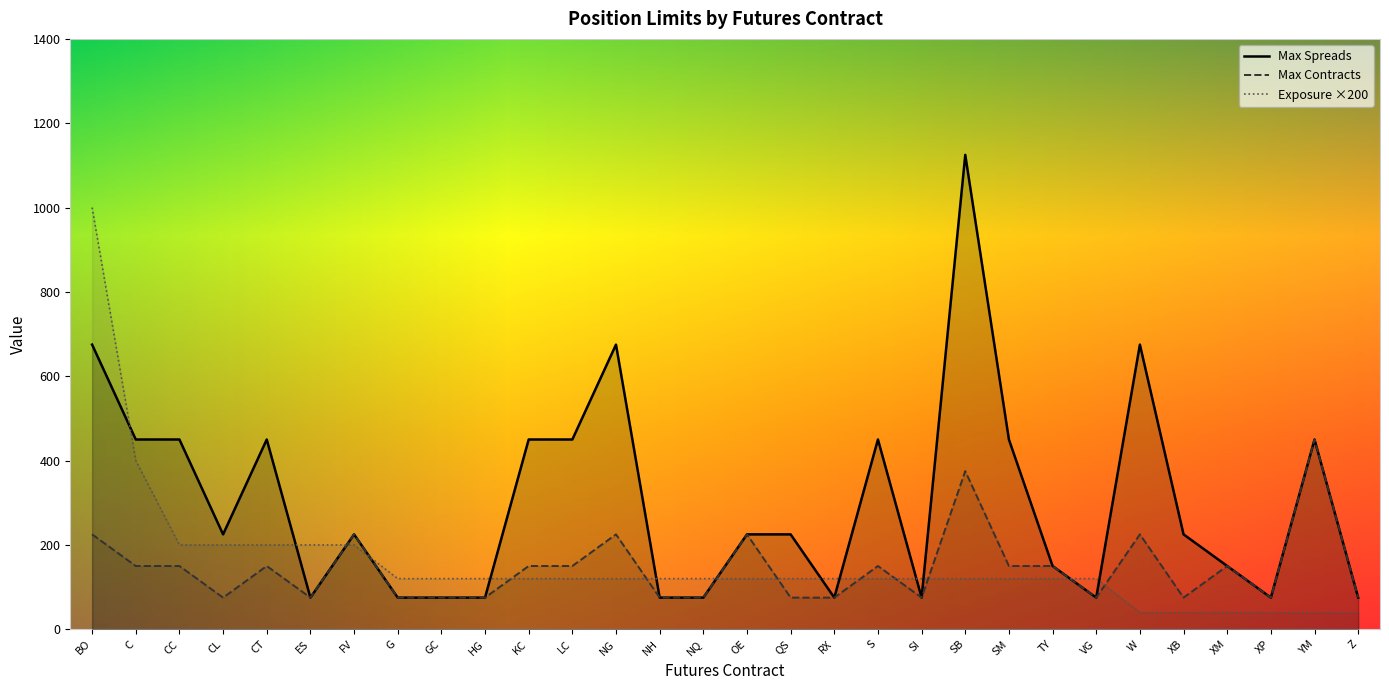

What is the maximum value shown in the chart?

1125